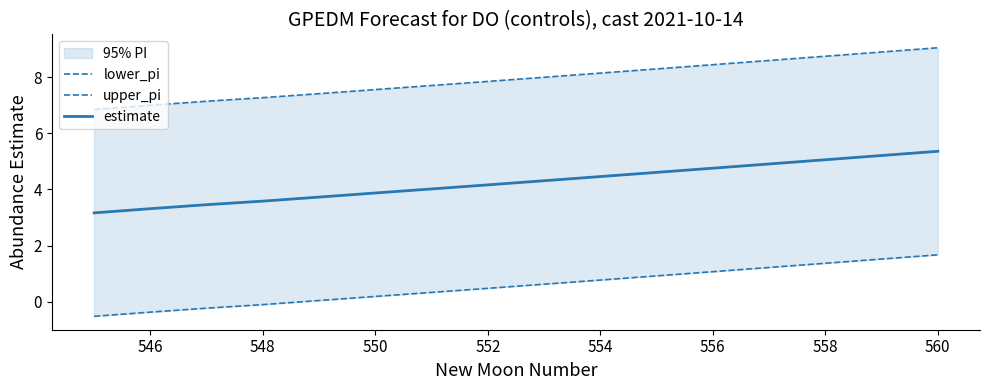

What is the sum of all upper_pi values?

127.0